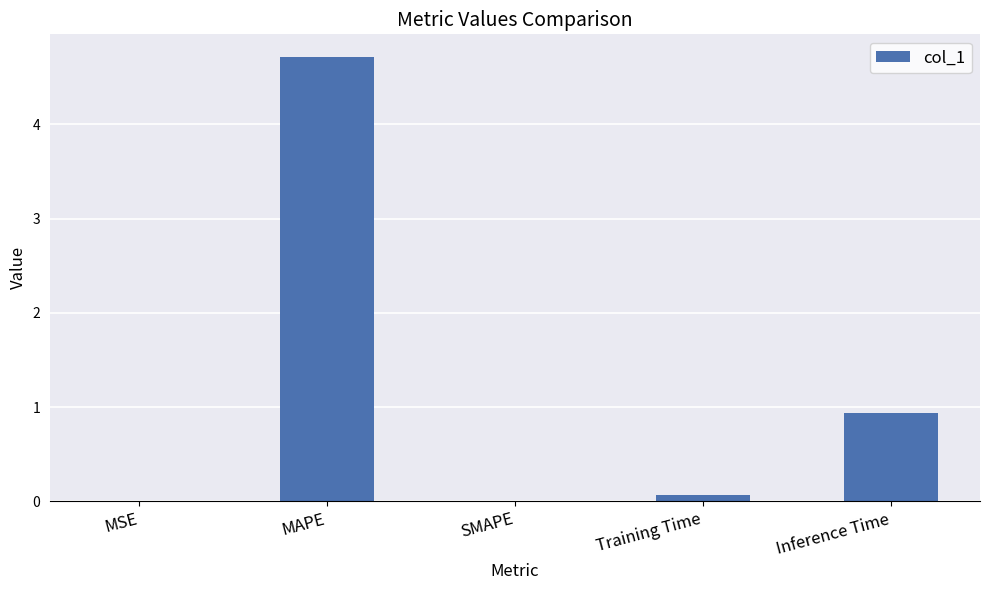

Where is the data nearest to the value 2?

Inference Time